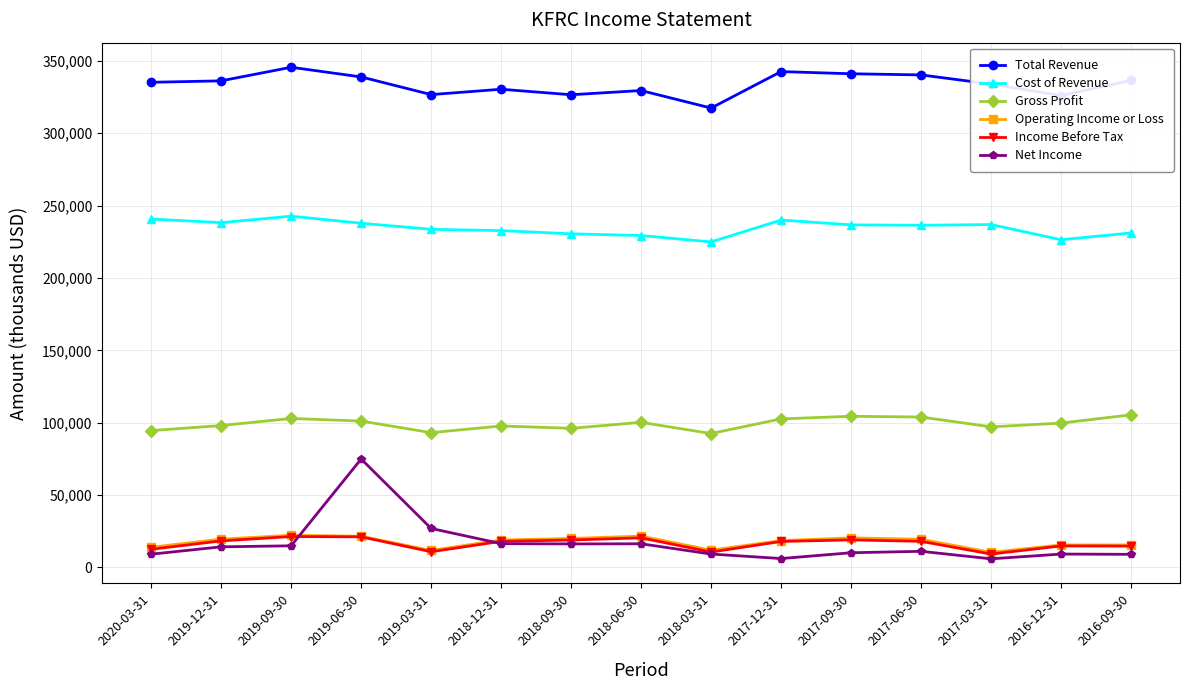

What is the label of the 1st point from the left?

2020-03-31